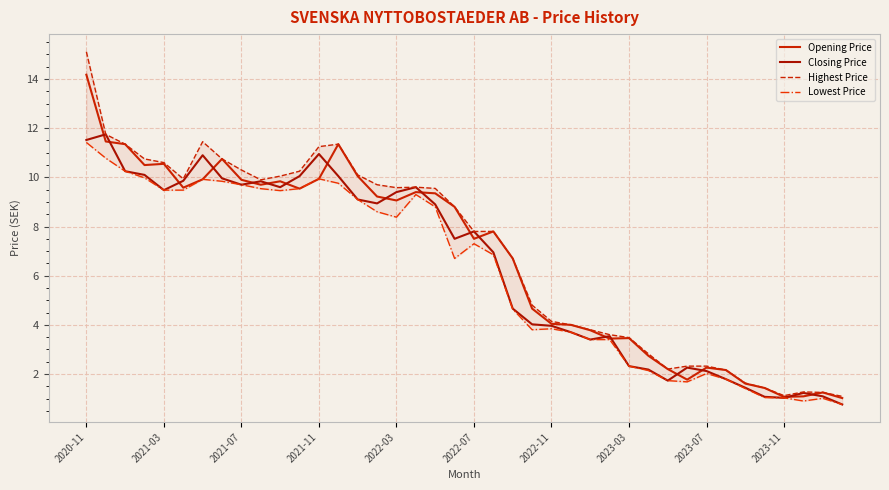

What is the total value across all series at 31?

8.0